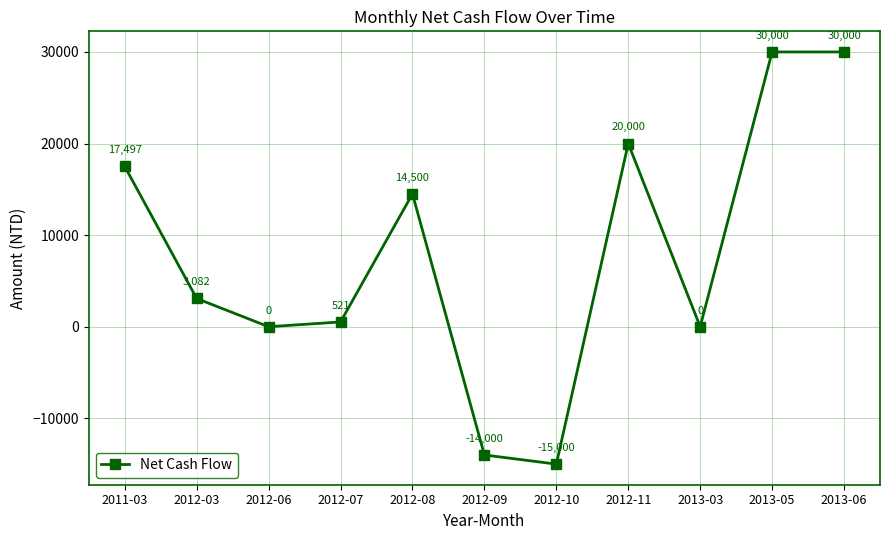

Does the chart display data point markers on the line(s)?

Yes